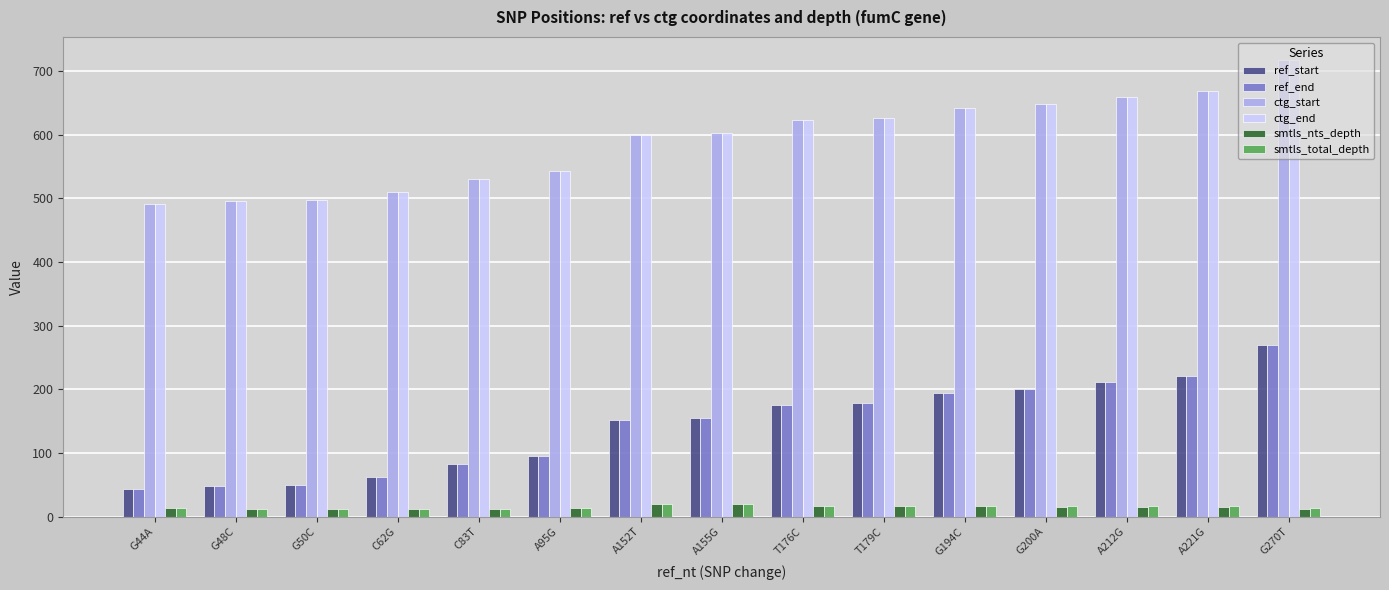

Read the smtls_total_depth value at G200A.

16